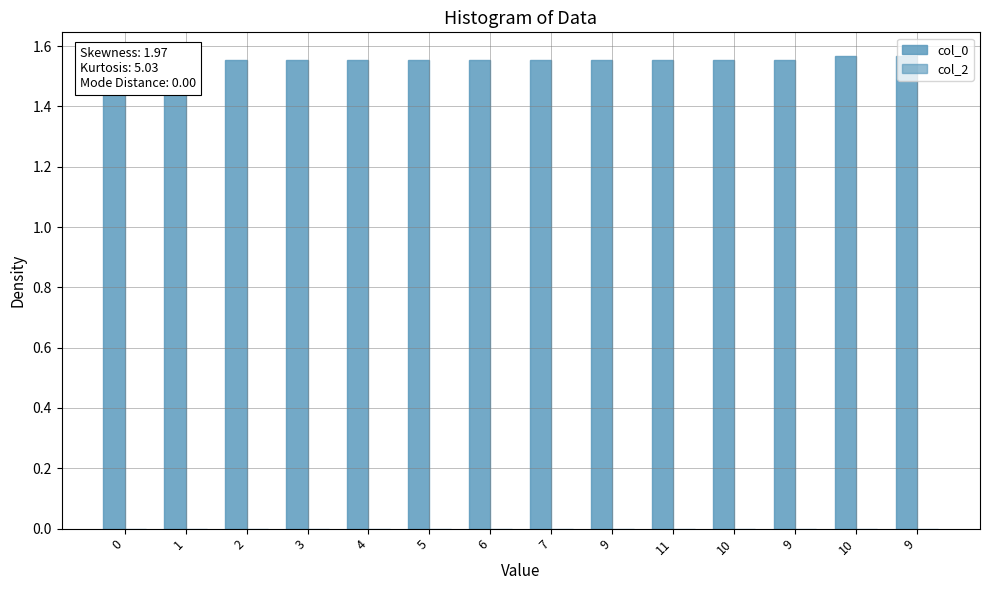

Reading left to right, what are all the values shown in this chart?

col_0: 0=1.6	1=1.6	2=1.6	3=1.6	4=1.6	5=1.6	6=1.6	7=1.6	9=1.6	11=1.6	10=1.6	9=1.6	10=1.6	9=1.6
col_2: 0=0.0	1=0.0	2=0.0	3=0.0	4=0.0	5=0.0	6=0.0	7=0.0	9=0.0	11=0.0	10=0.0	9=0.0	10=0.0	9=0.0